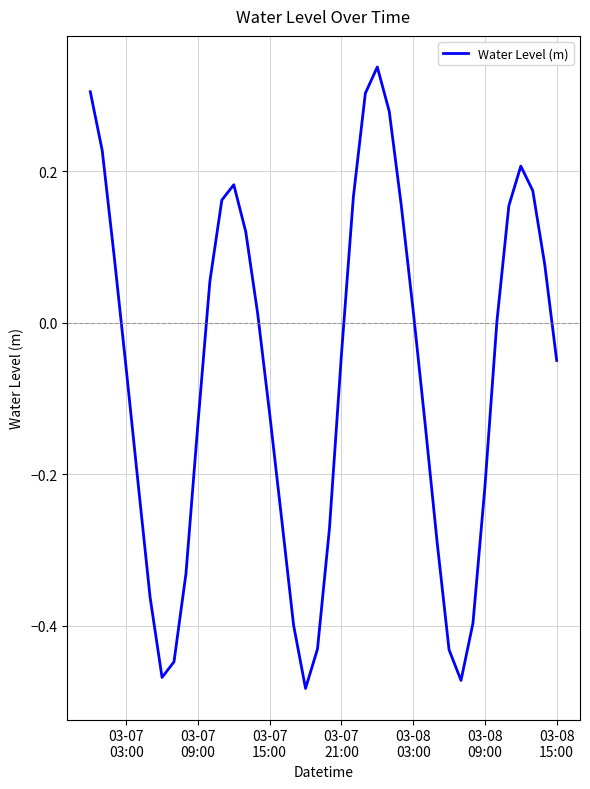

What is the sum of all values?

-3.0